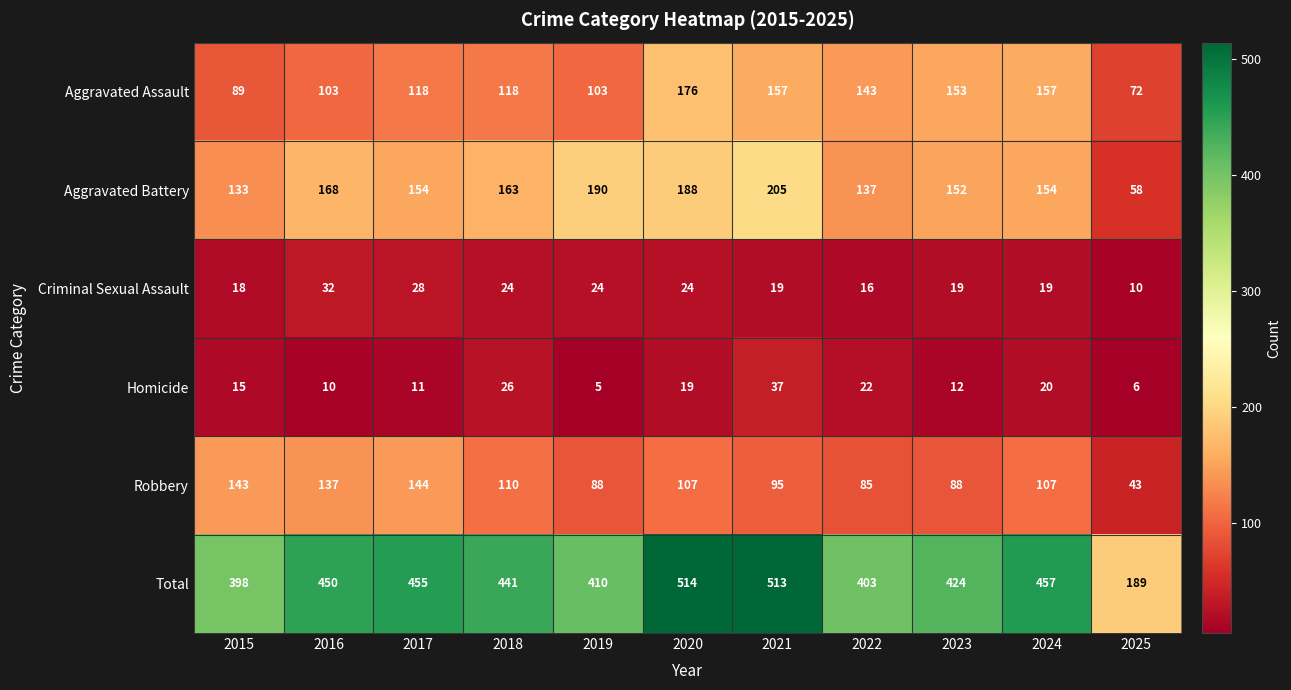

What is the difference between the maximum and minimum values in the Robbery series?

101